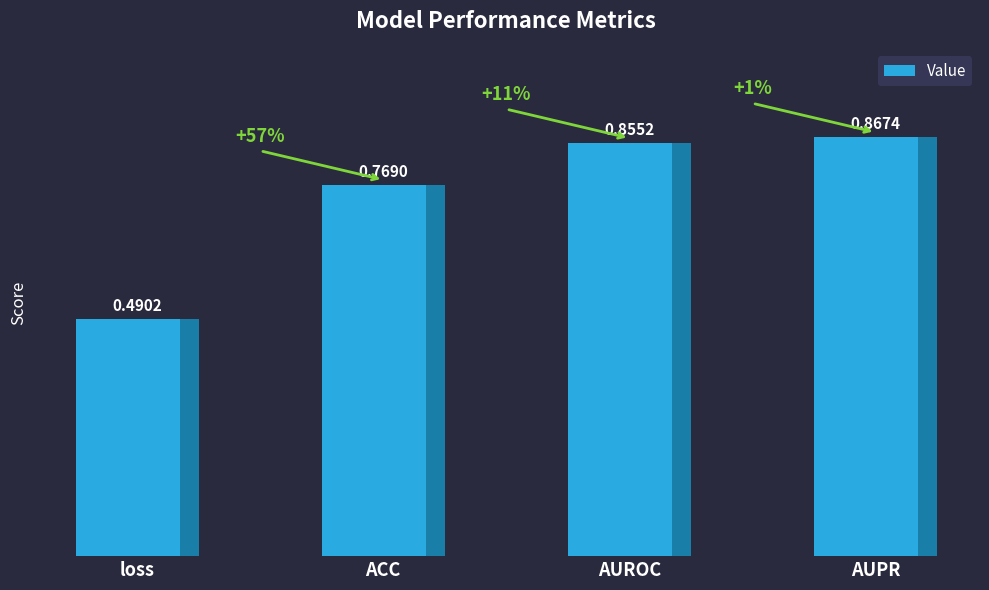

Which has a higher value, AUROC or ACC?

AUROC